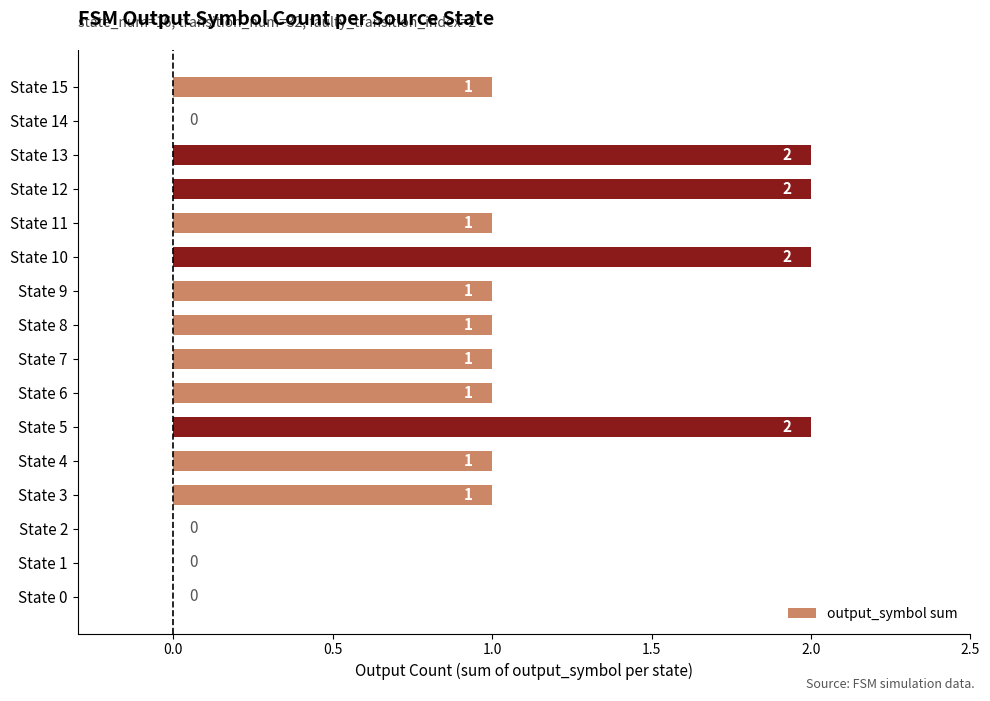

Reading bottom to top, transcribe all the data shown in this chart.

State 0=0	State 1=0	State 2=0	State 3=1	State 4=1	State 5=2	State 6=1	State 7=1	State 8=1	State 9=1	State 10=2	State 11=1	State 12=2	State 13=2	State 14=0	State 15=1